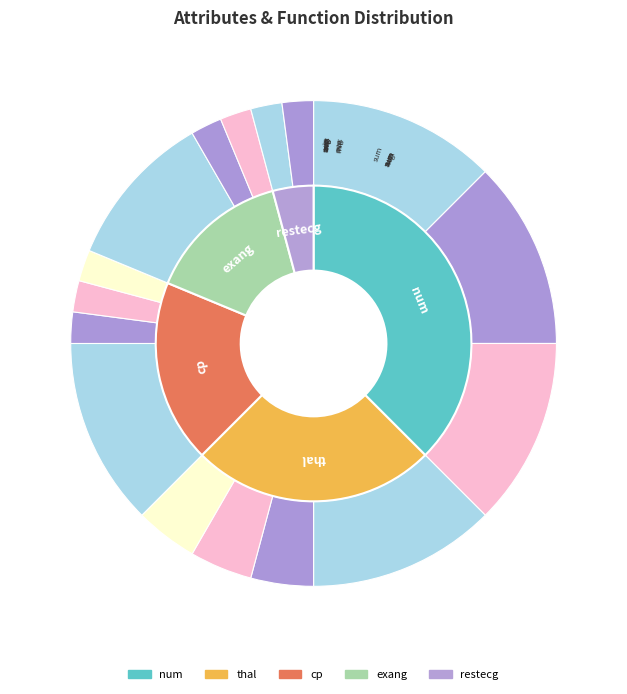

Which category has the smallest portion of the pie?

restecg